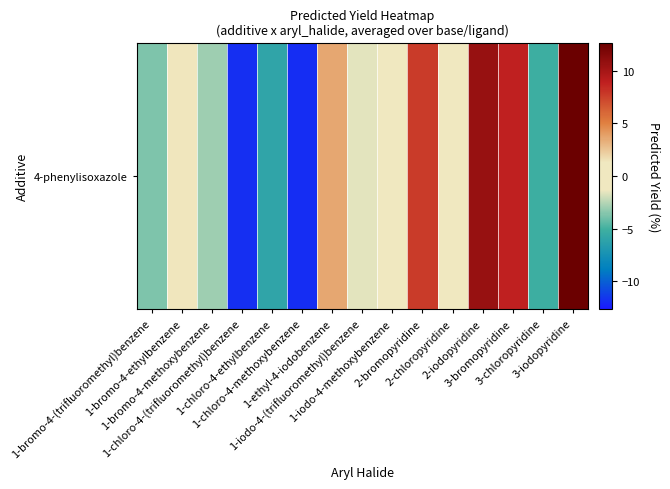

Rank the categories by value from lowest to highest.

1-chloro-4-methoxybenzene, 1-chloro-4-(trifluoromethyl)benzene, 1-chloro-4-ethylbenzene, 3-chloropyridine, 1-bromo-4-(trifluoromethyl)benzene, 1-bromo-4-methoxybenzene, 1-iodo-4-(trifluoromethyl)benzene, 2-chloropyridine, 1-iodo-4-methoxybenzene, 1-bromo-4-ethylbenzene, 1-ethyl-4-iodobenzene, 2-bromopyridine, 3-bromopyridine, 2-iodopyridine, 3-iodopyridine